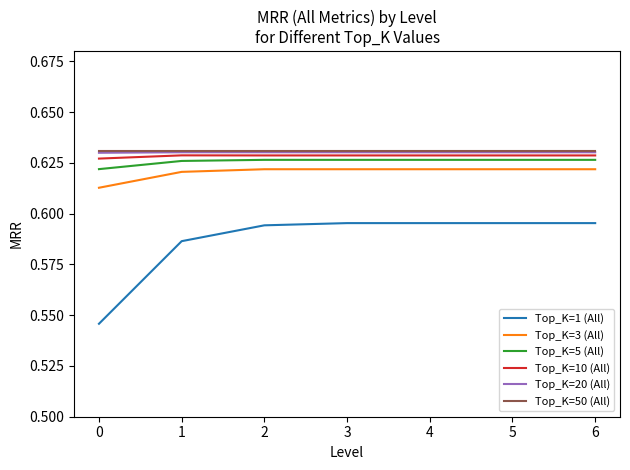

True or false: Top_K=3 (All) has a value of 0.9 at 4.

False